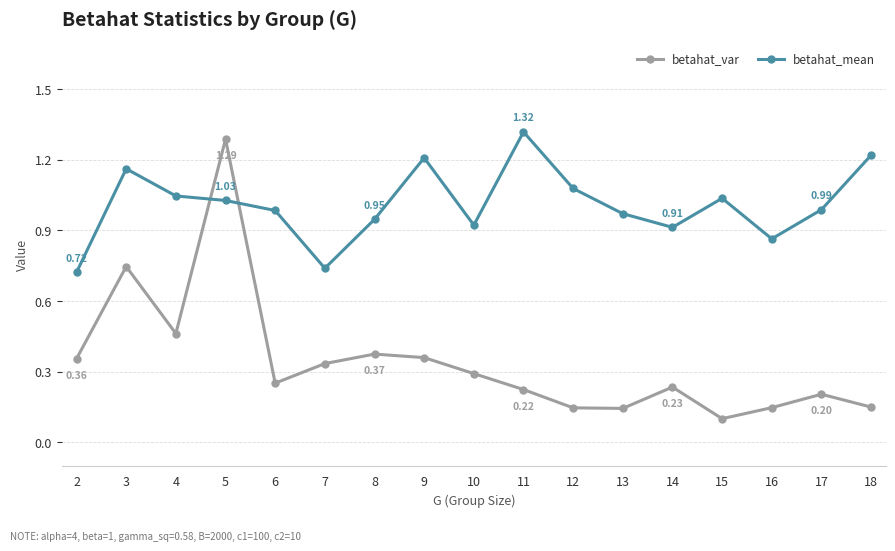

At 13, list the series in order from smallest to largest.

betahat_var, betahat_mean